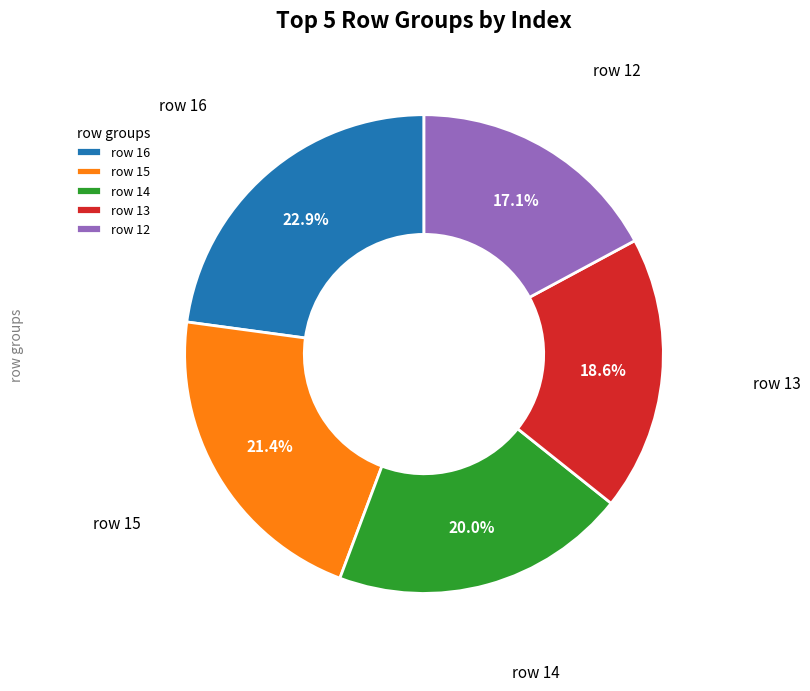

Between row 12 and row 13, which is larger?

row 13